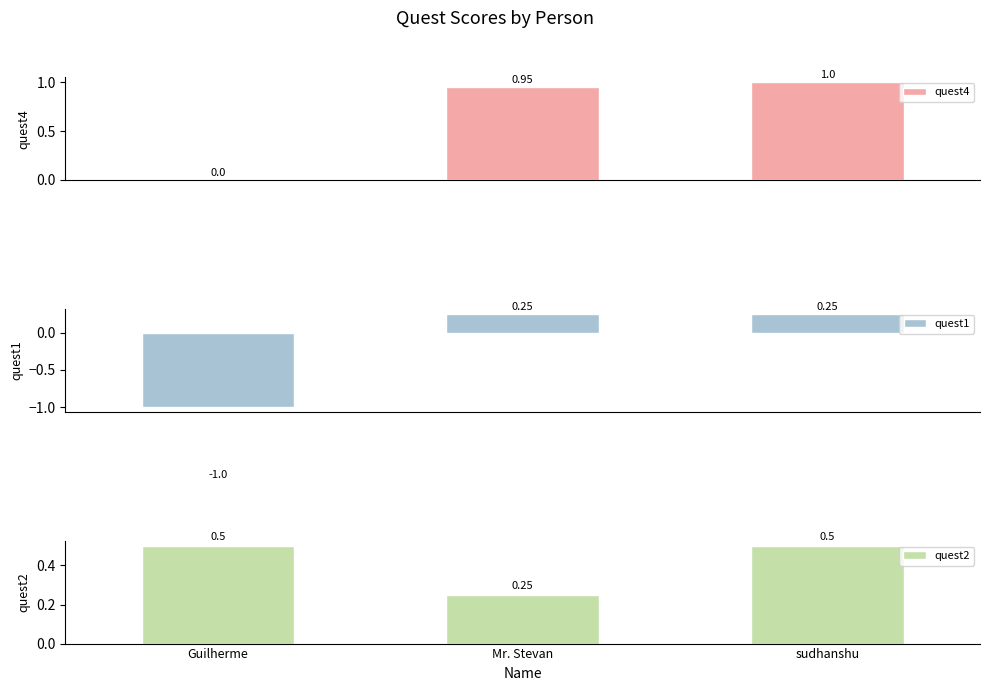

How many bars are there in each group?

3